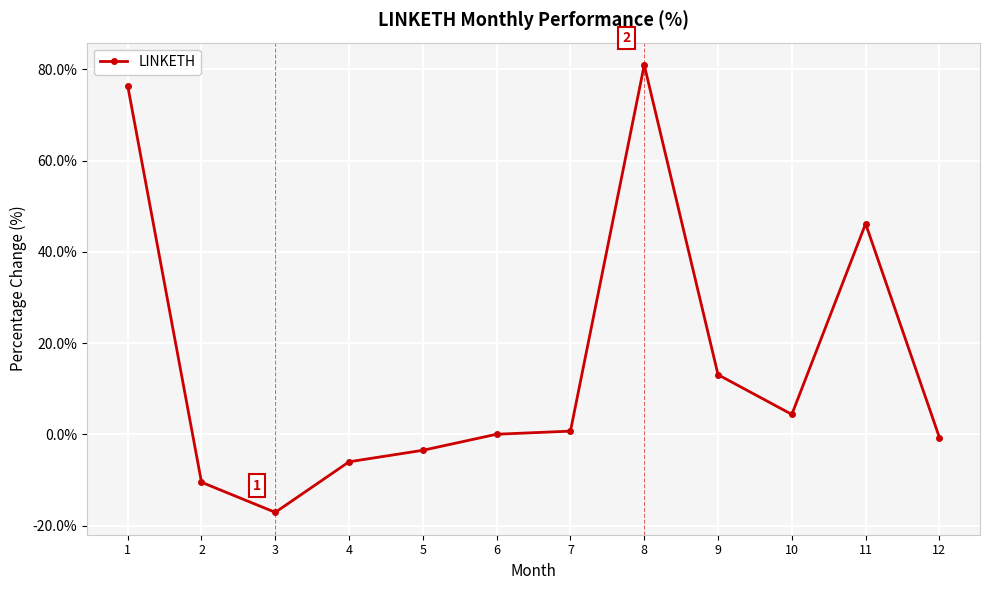

How many distinct data groups are displayed?

1